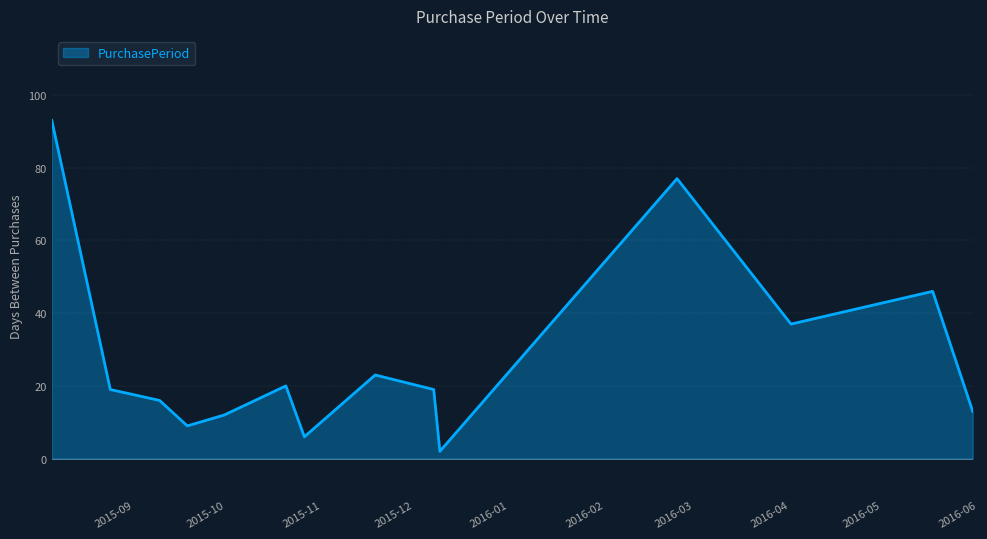

What is the difference between the maximum and minimum values?

91